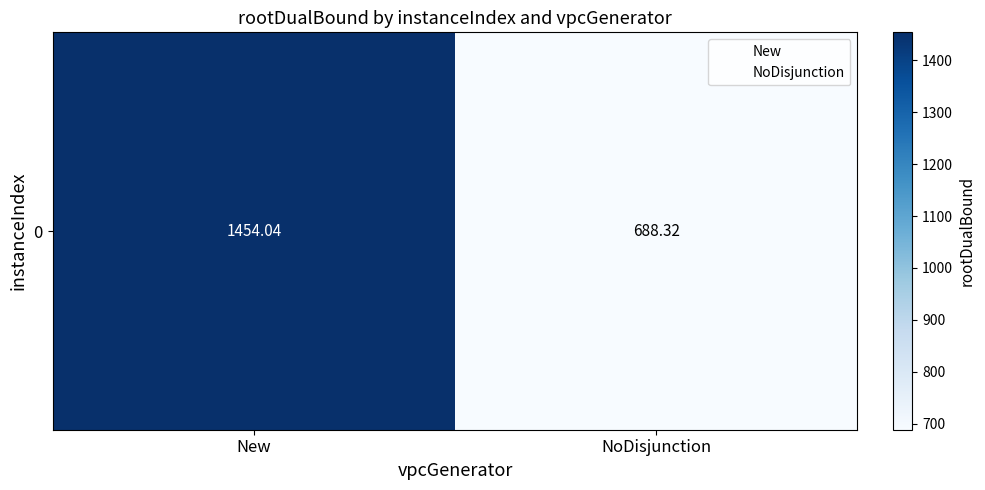

The value at New is 1454.0. True or false?

True